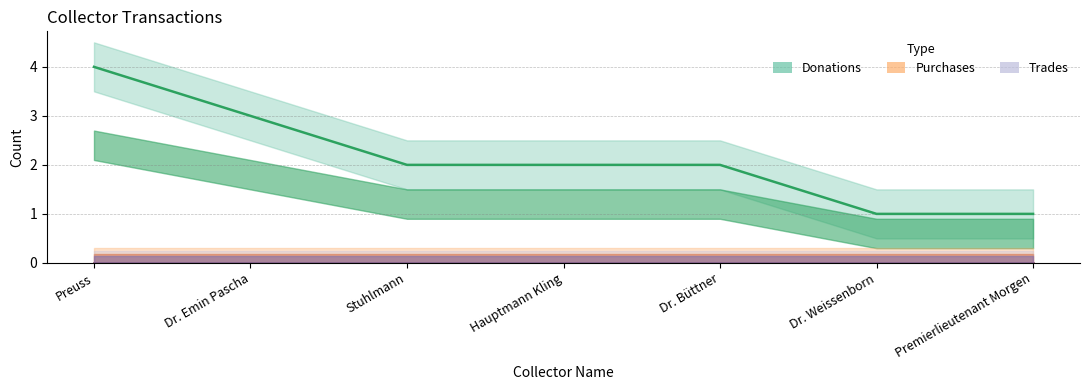

Which category has the lowest value across all series?

Preuss